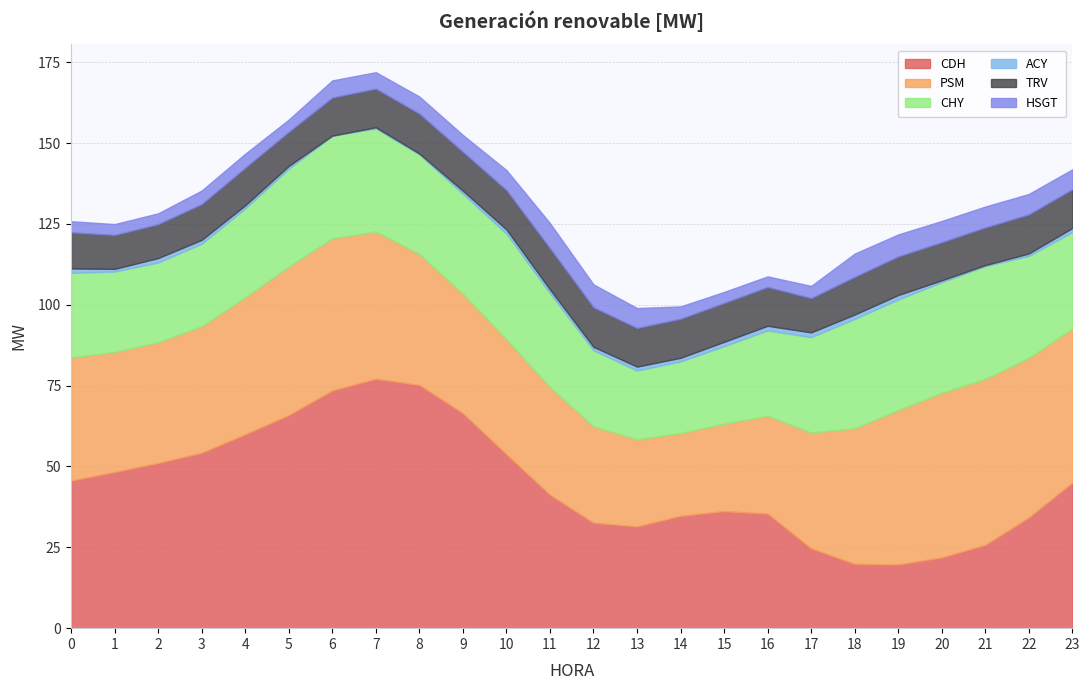

True or false: TRV has a value of 12.2 at 10.

True